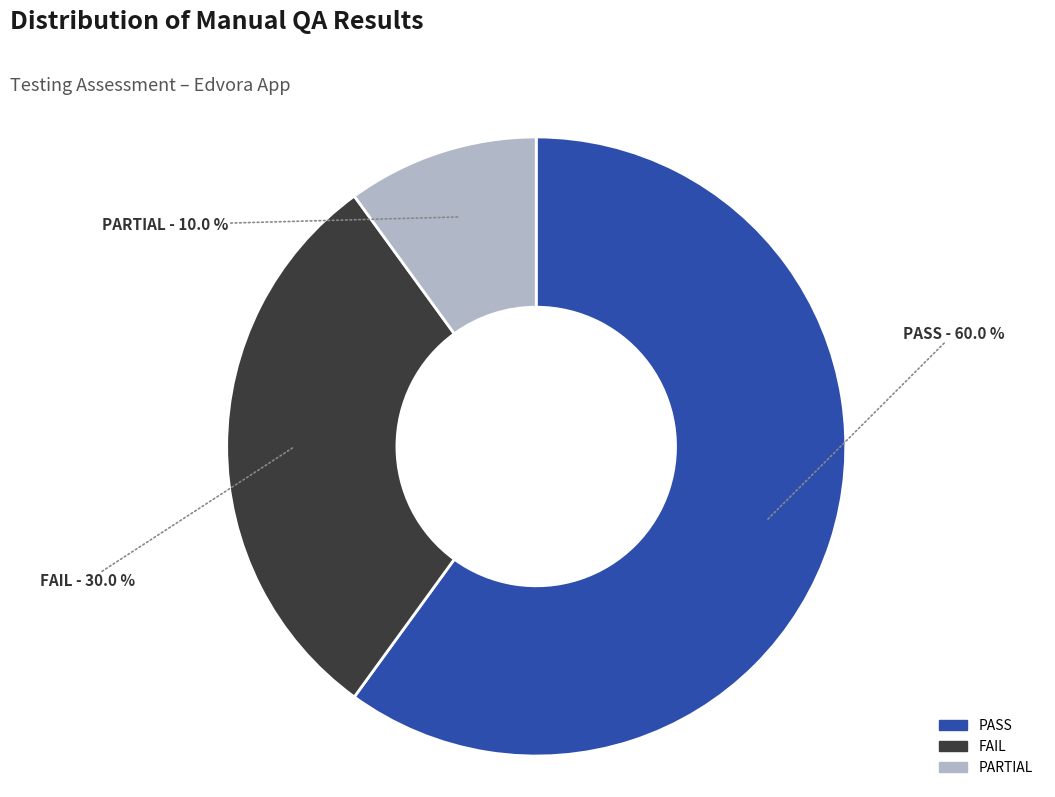

Which category has the biggest portion of the pie?

PASS